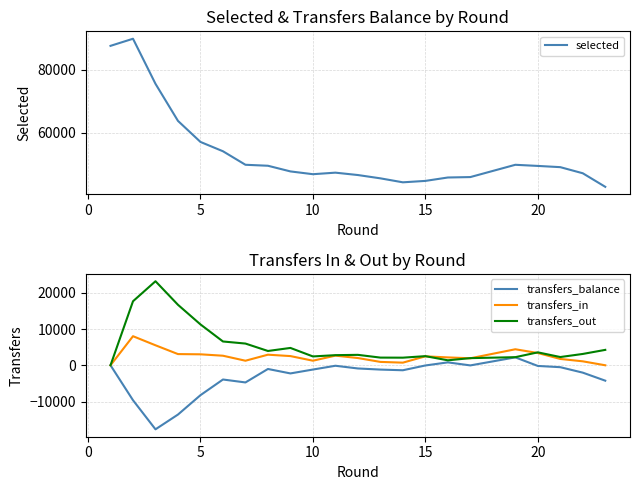

What is the minimum value shown in the chart?

-17661